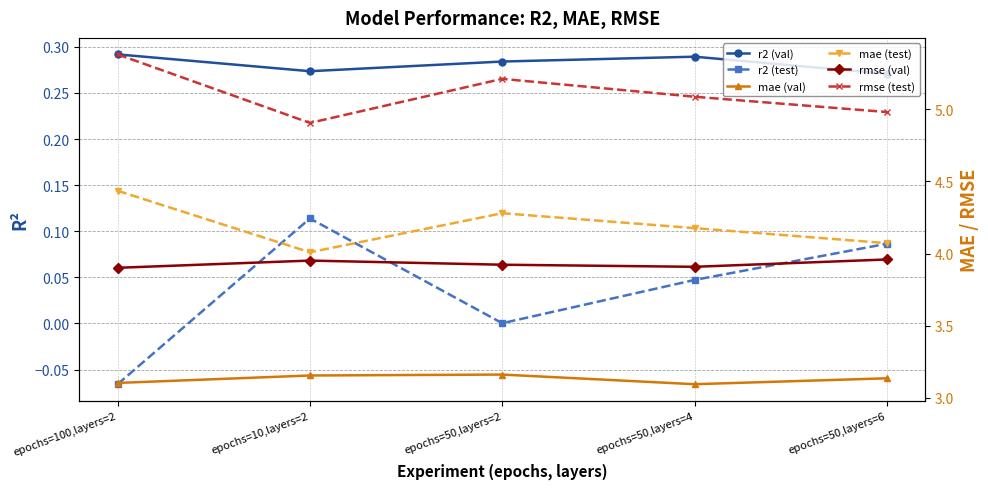

Which label corresponds to the largest value in the chart?

epochs=100,layers=2